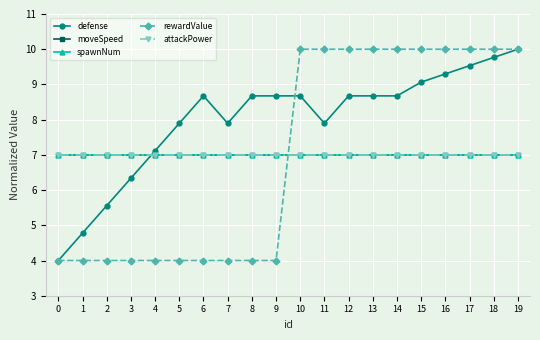

What is the average value of the defense series?

8.0